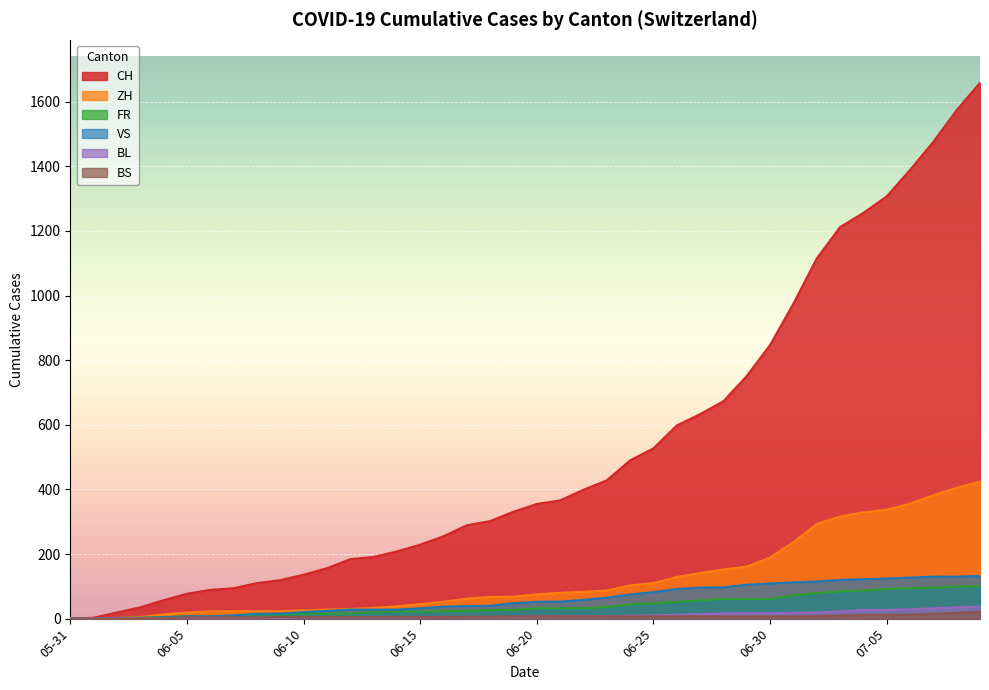

Which has a higher value, 2020-05-31 or 2020-06-07?

2020-06-07